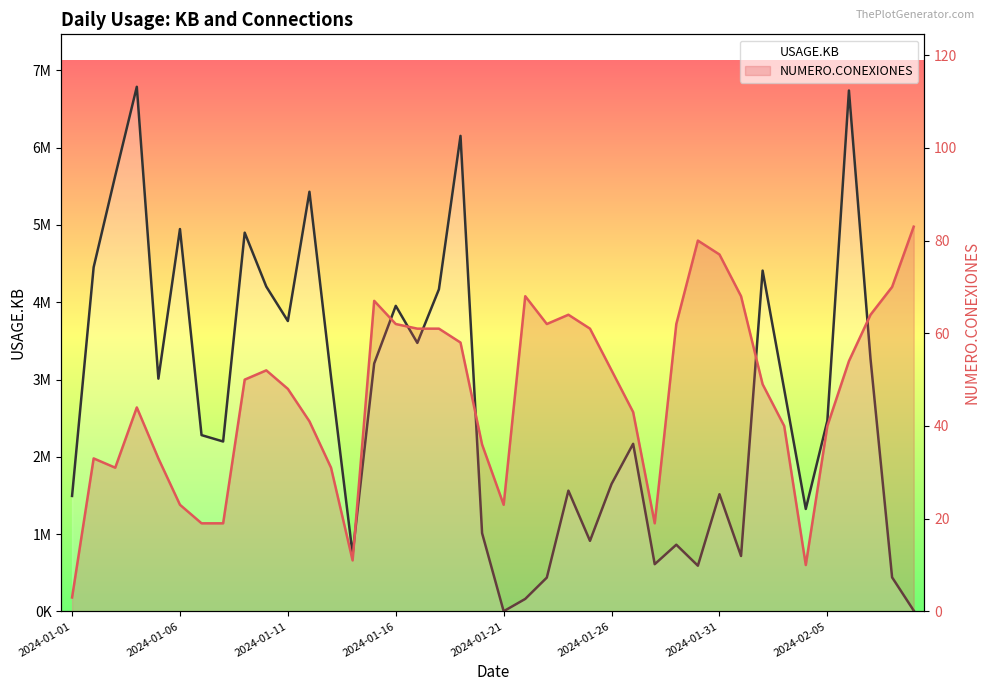

How many data points does each series have?

40